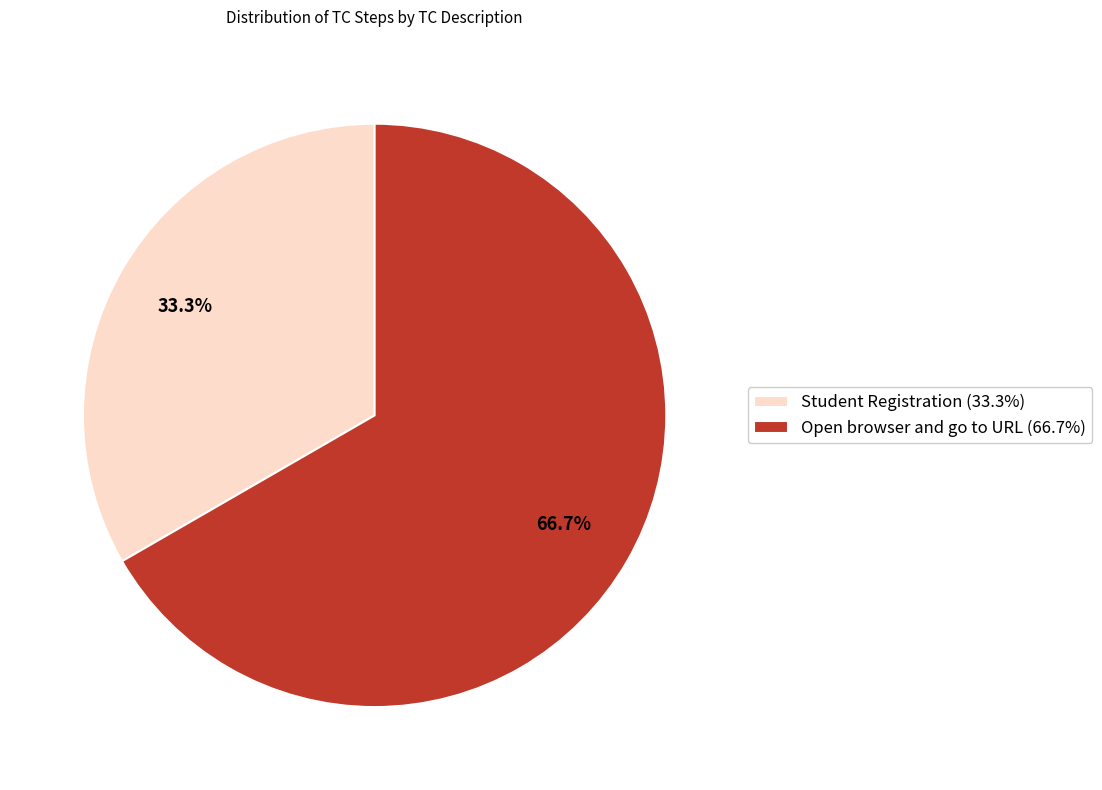

What is the ratio of the value at Open browser and go to URL to the value at Student Registration?

2.0